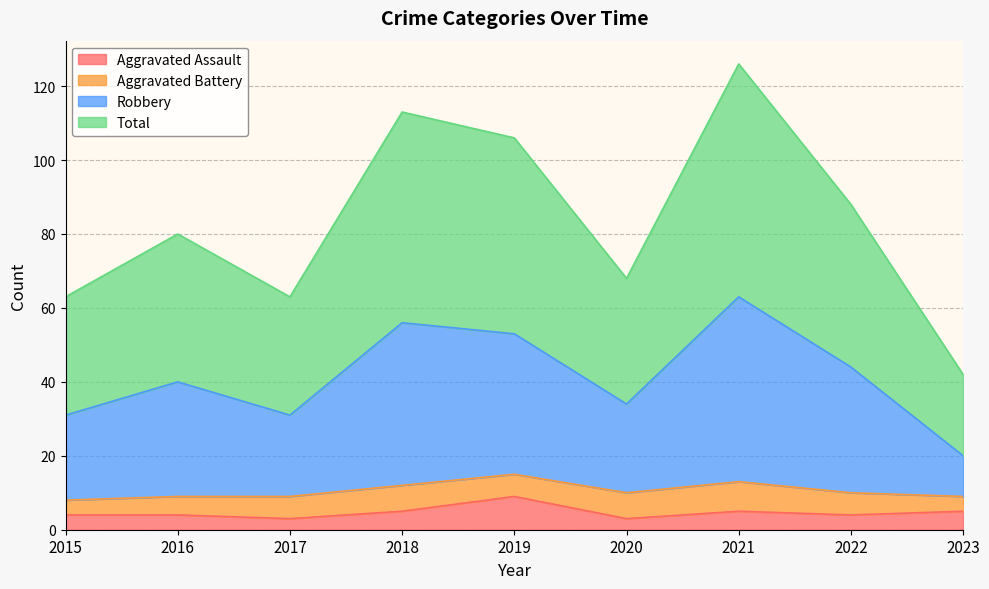

What is the value of the Aggravated Assault point at the 5th from the left?

9